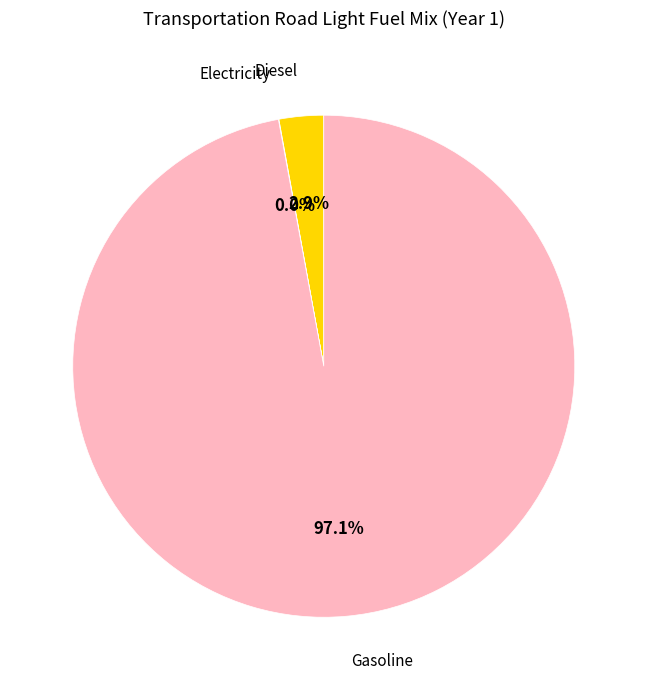

To the nearest percent, what is the difference between the largest and smallest slice percentages?

97%